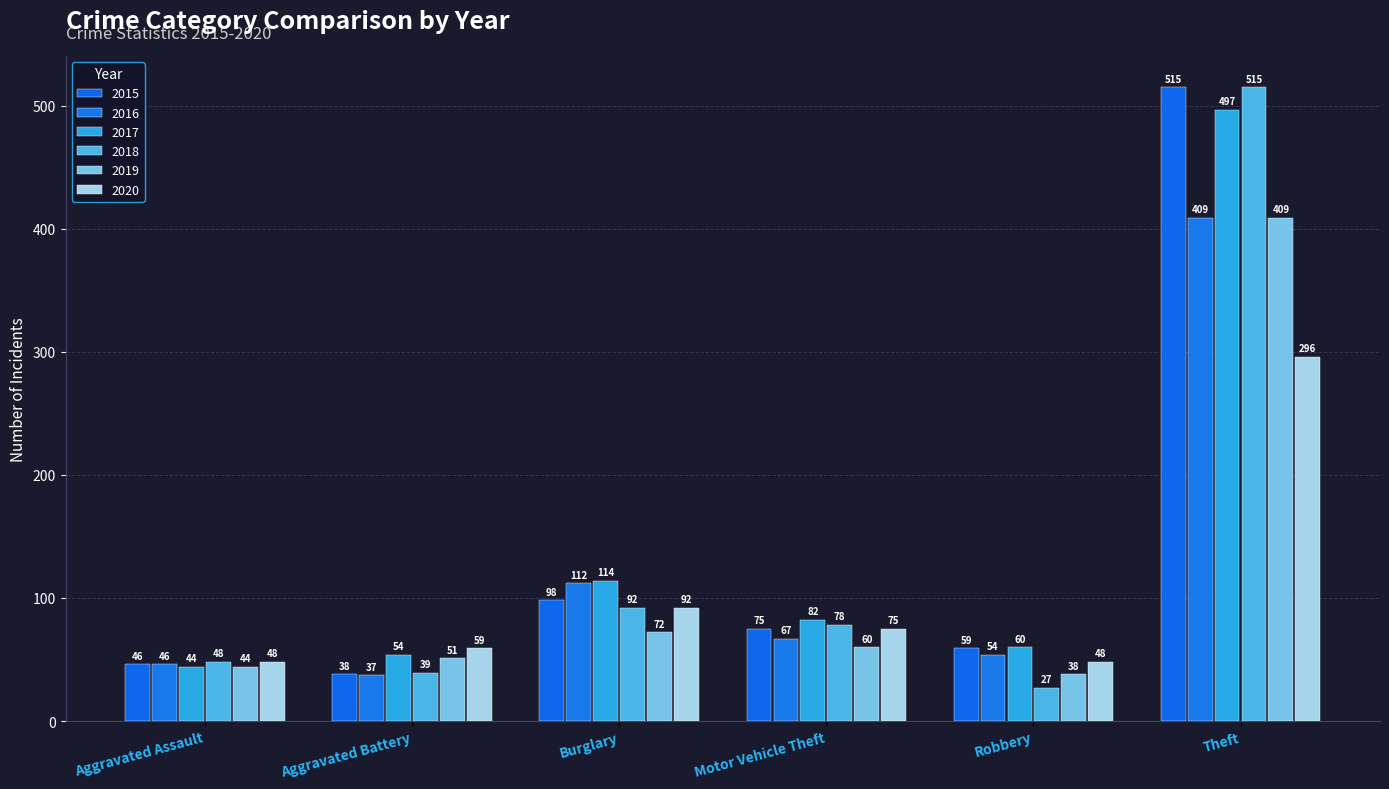

What is the difference between the maximum and minimum values in the 2018 series?

488